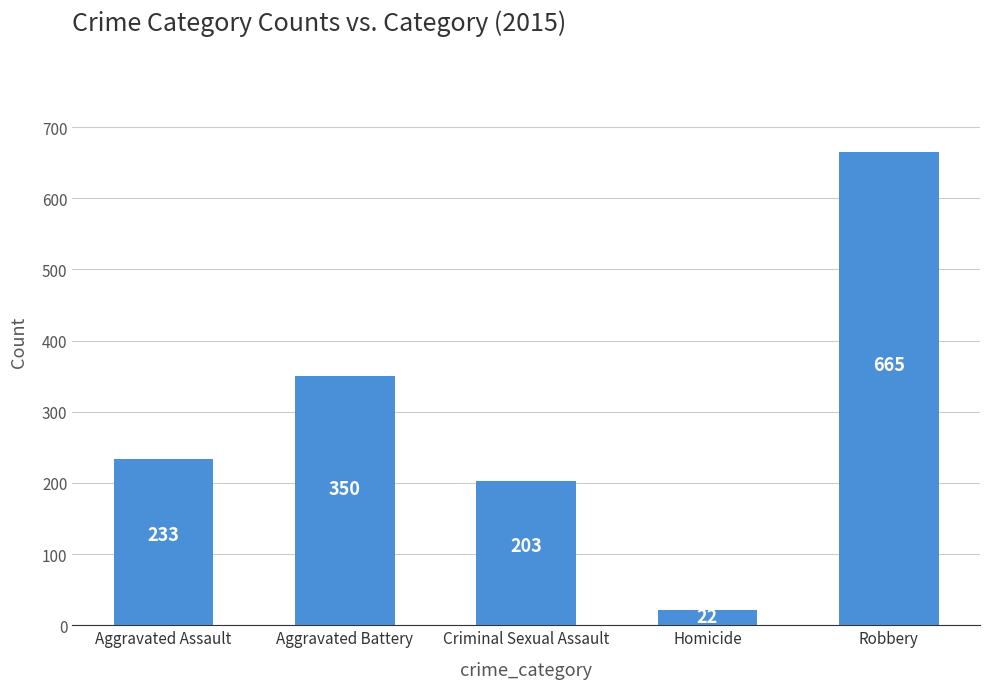

The chart shows a value of 203 at Criminal Sexual Assault. True or false?

True